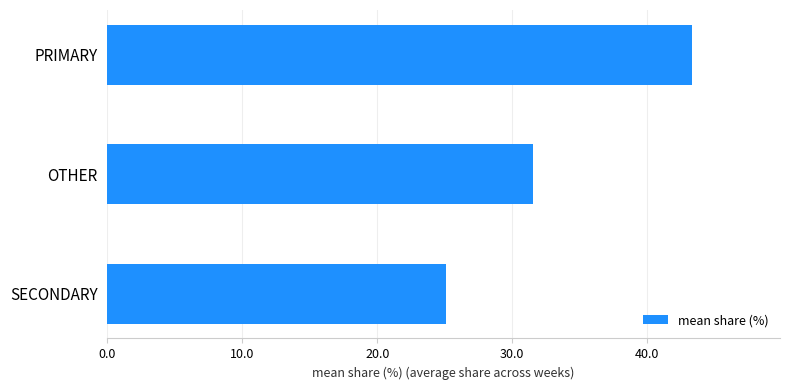

Is it true that the value at OTHER is 31.6?

True